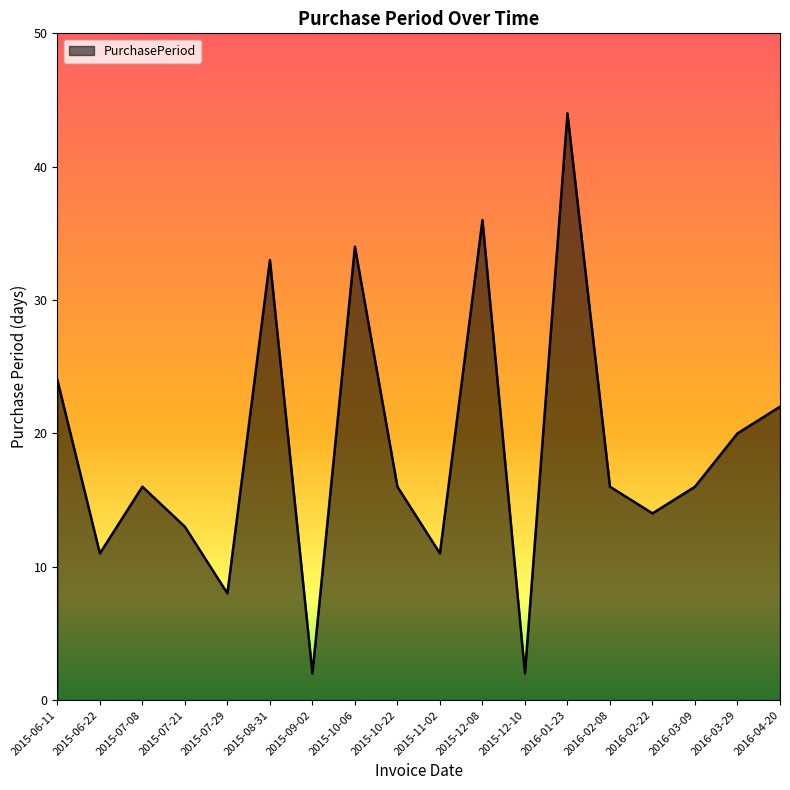

What is the difference between the maximum and minimum values?

42